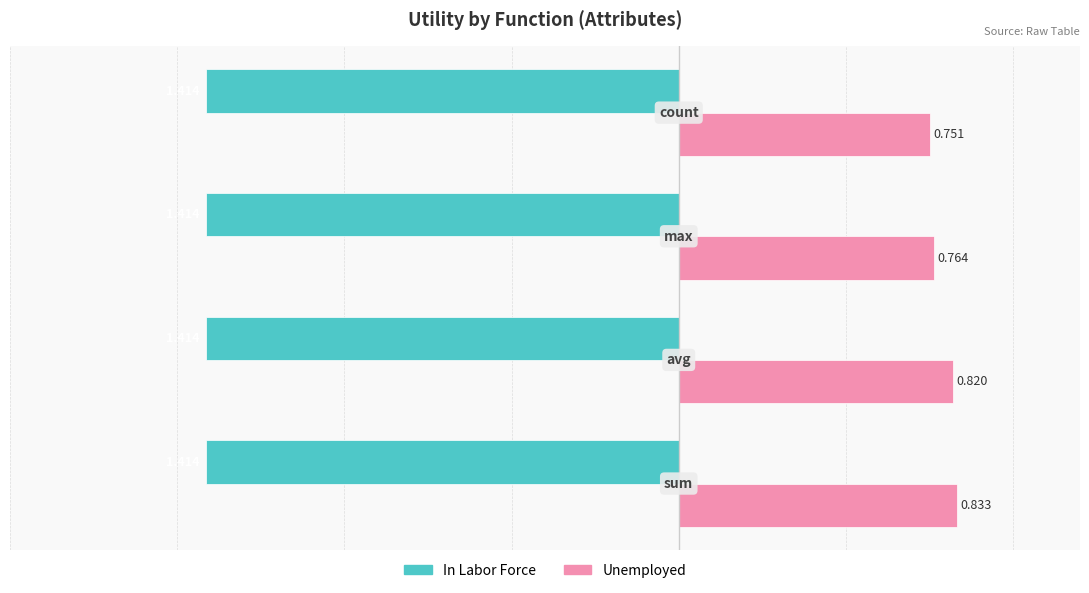

Which series has the largest range (max minus min)?

Unemployed